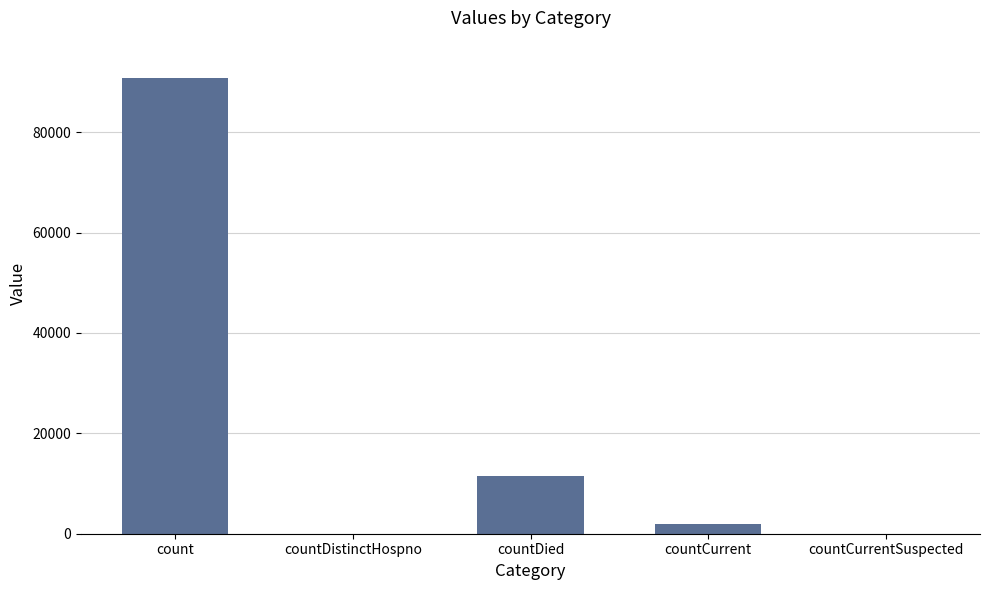

The value at countDied is 11430. True or false?

True